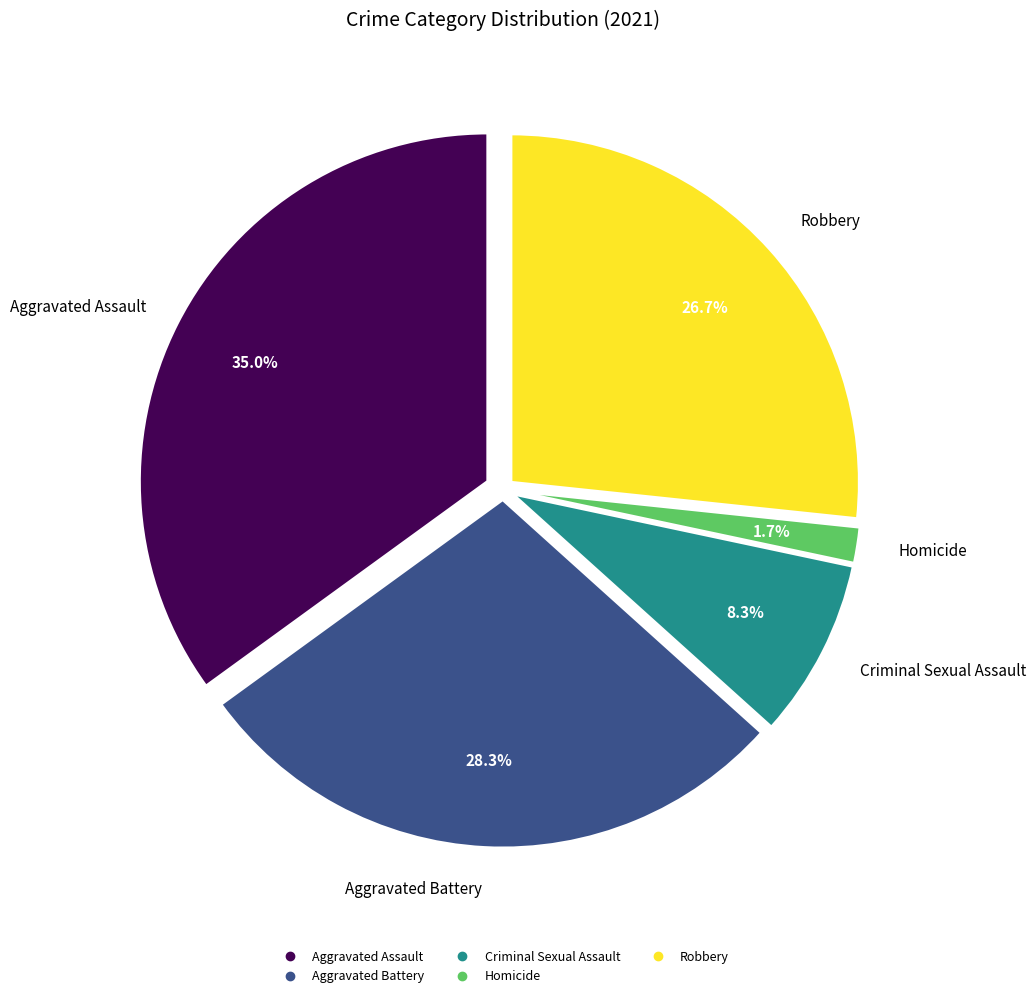

Which category has the smallest portion of the pie?

Homicide